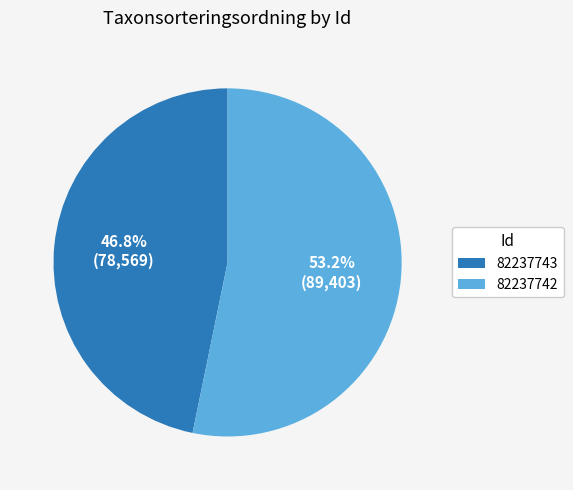

Is there any slice that represents more than half of the pie?

Yes